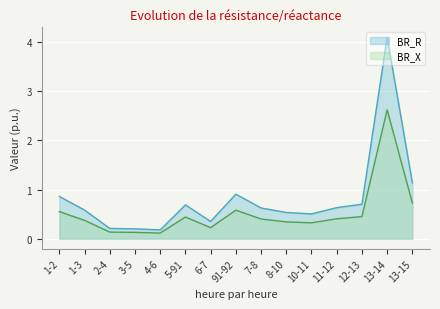

The value of BR_X at 6-7 is 0.2. True or false?

True